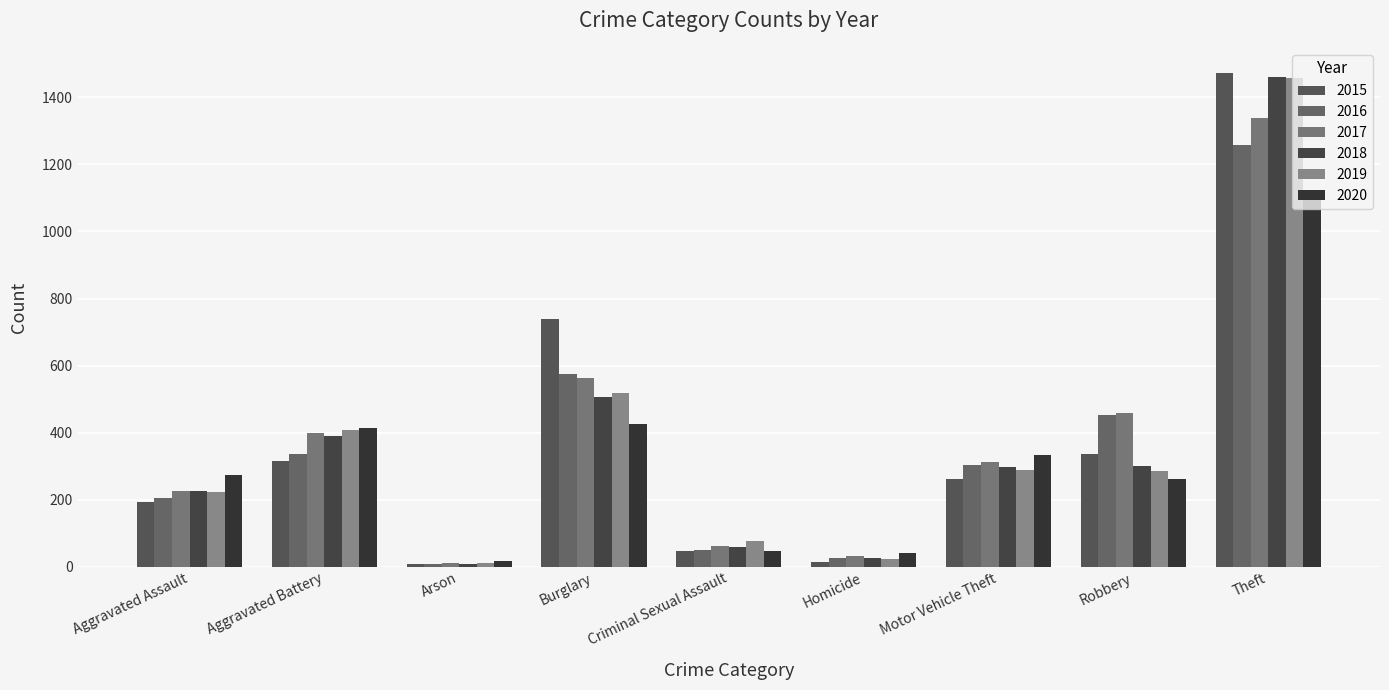

How many bars are there in total?

54